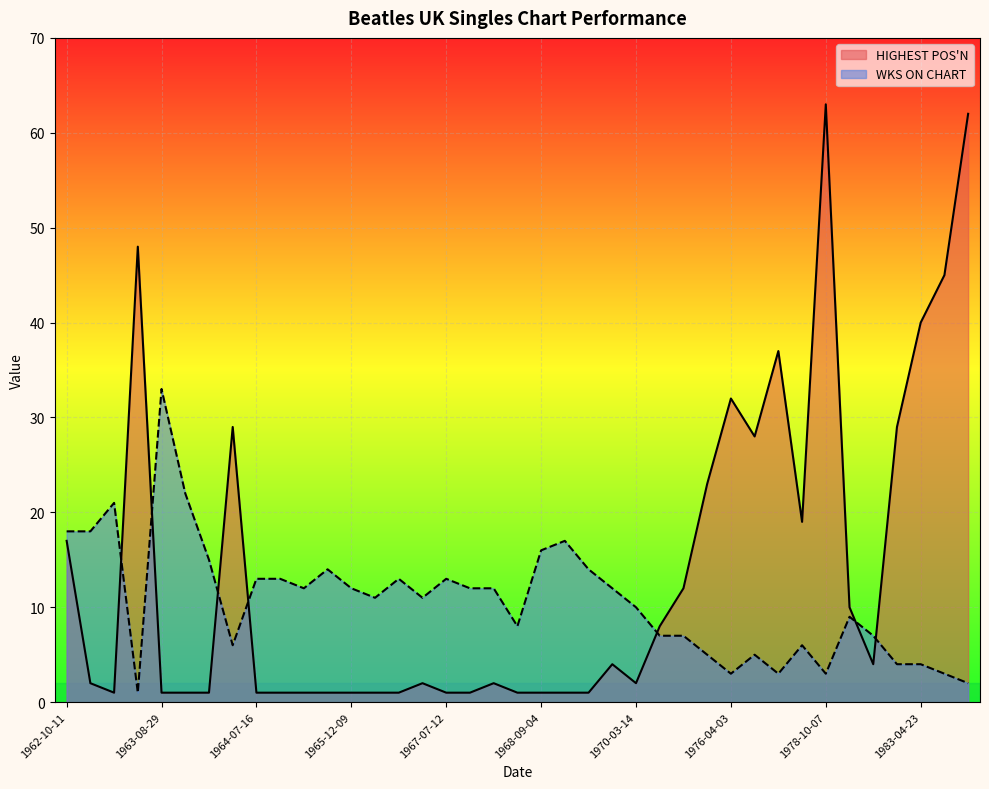

Is it true that WKS ON CHART equals 13 at 1964-07-16?

True